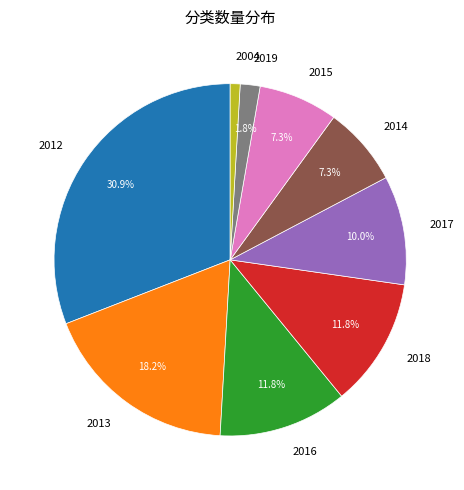

Approximately how many times larger is the value at 2004 compared to 2019?

0.5